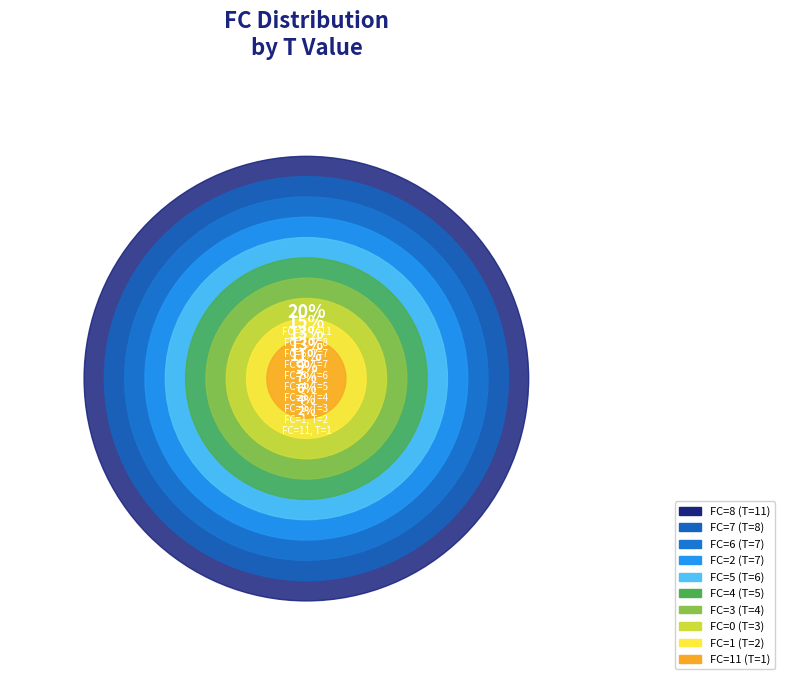

Count the number of slices in the pie.

10